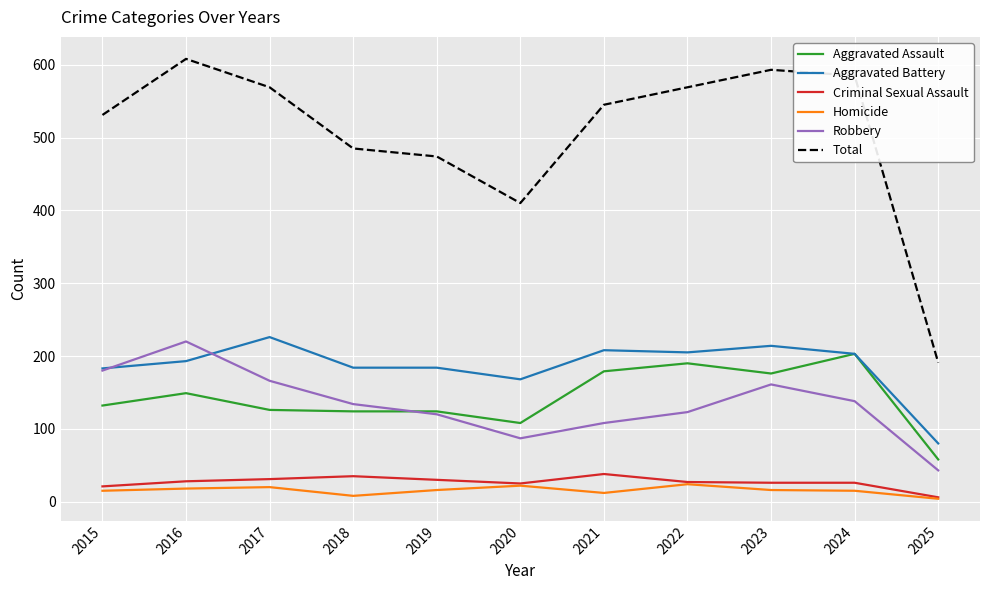

Rank the series by their maximum value, from lowest to highest.

Homicide, Criminal Sexual Assault, Aggravated Assault, Robbery, Aggravated Battery, Total